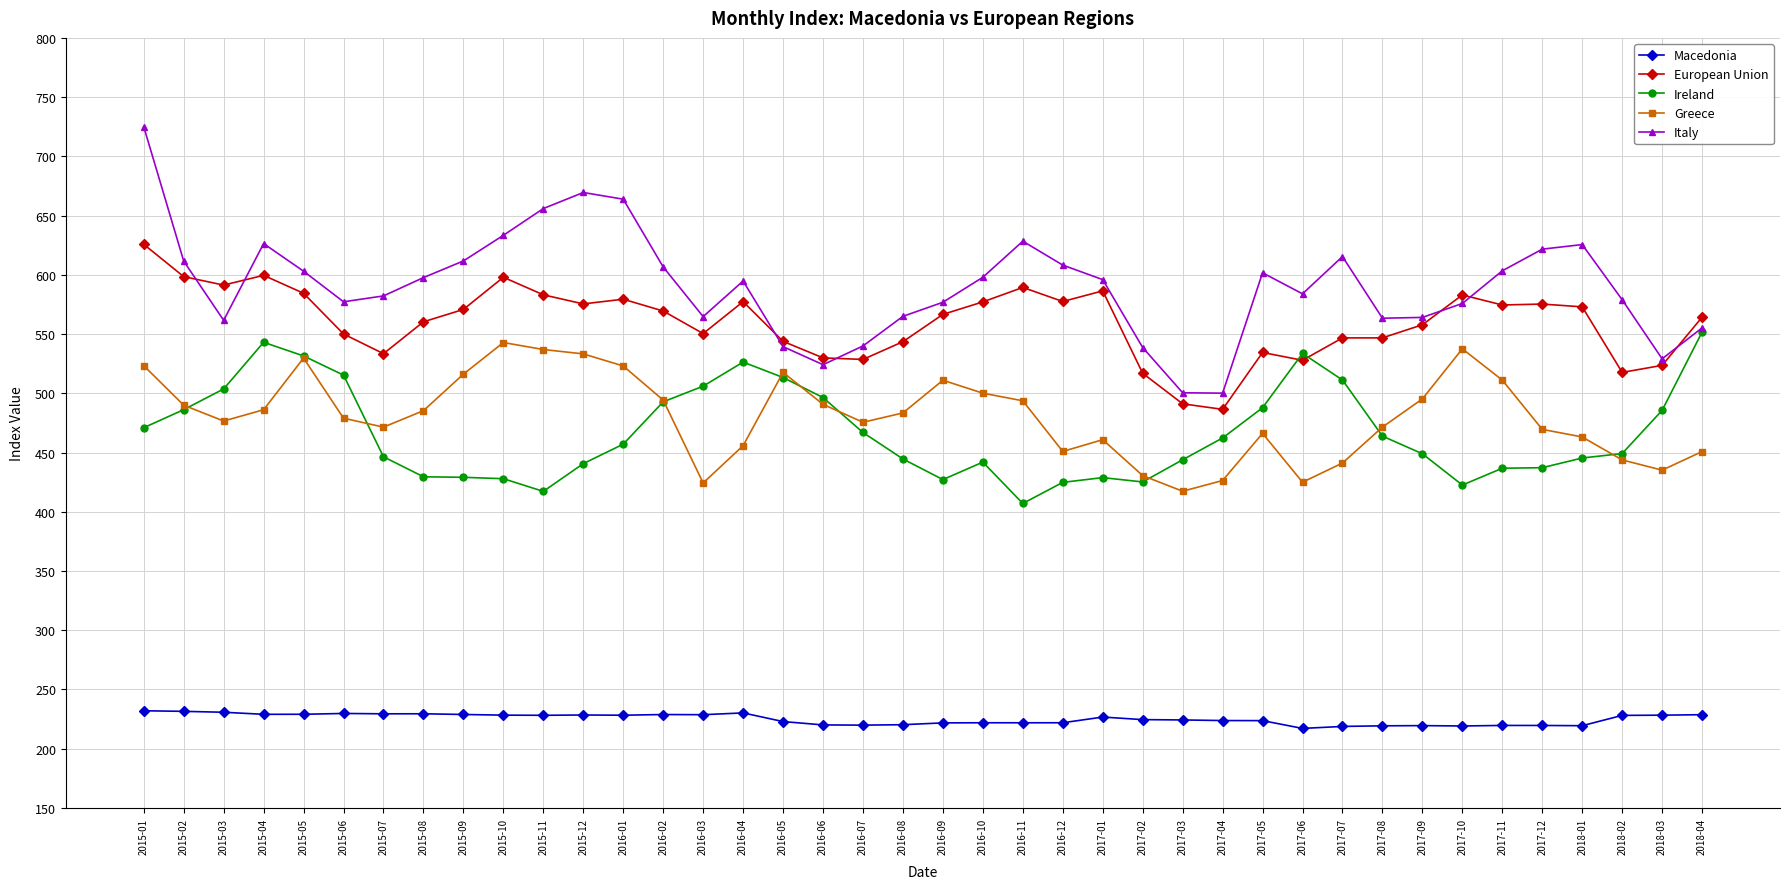

What is the value of the Greece point at the 24th from the left?

450.9